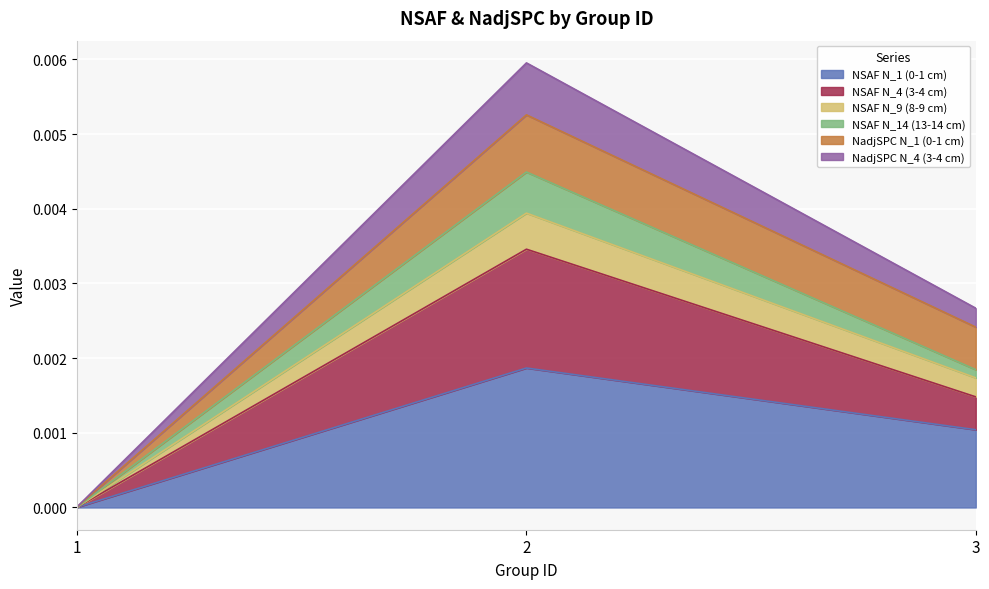

How many data points does each series have?

3